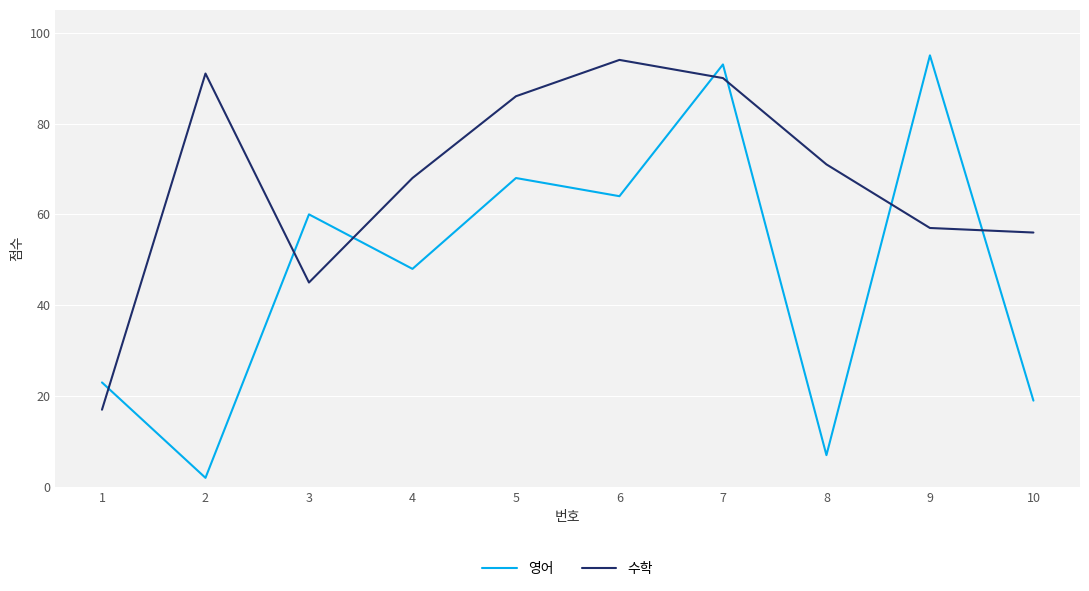

How many values in the 영어 series are below 60?

5